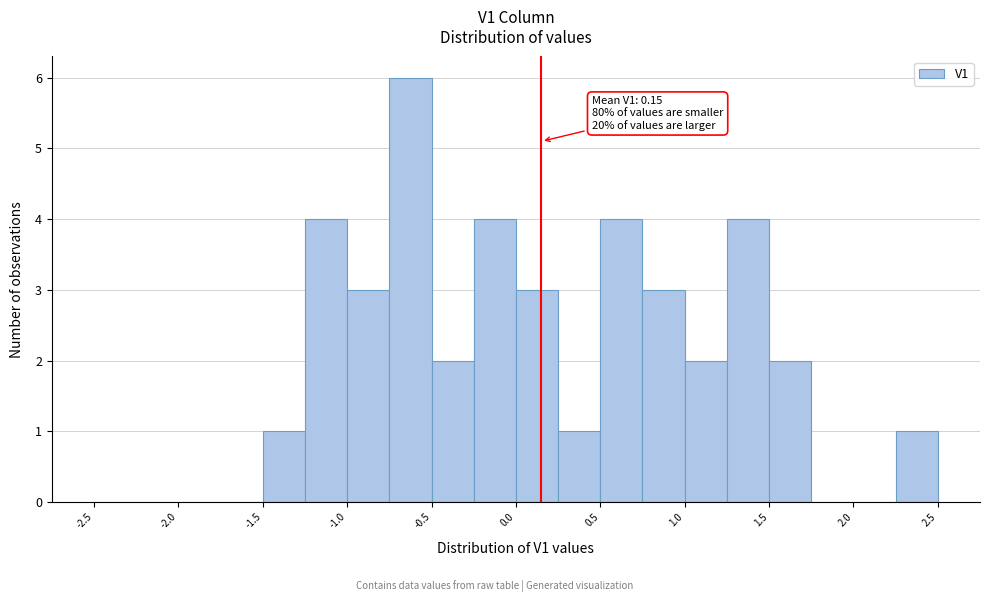

Over which range of the x-axis is the bar tallest?

-0.75 to -0.50